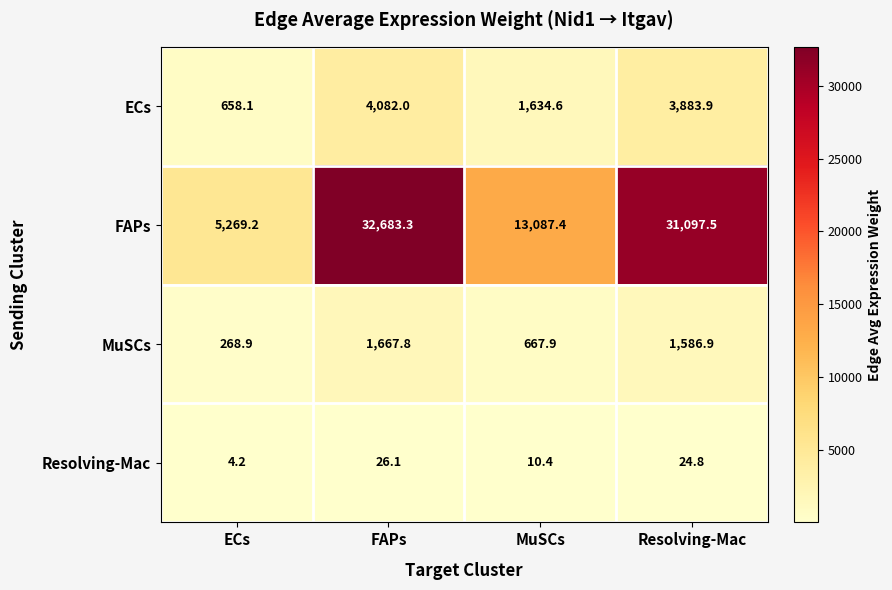

How many series are shown in this chart?

4